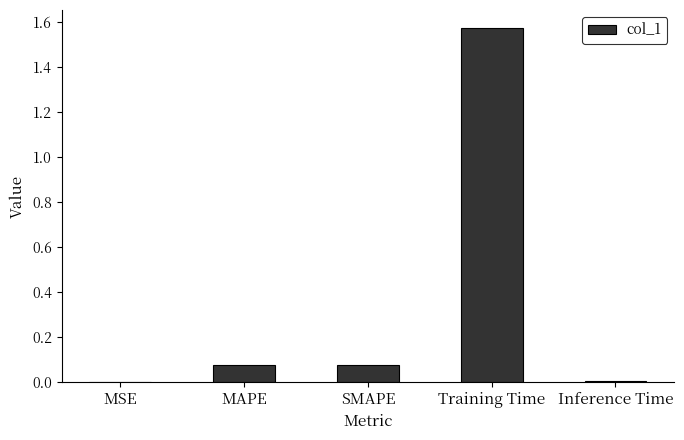

Which has a higher value, MAPE or MSE?

MAPE